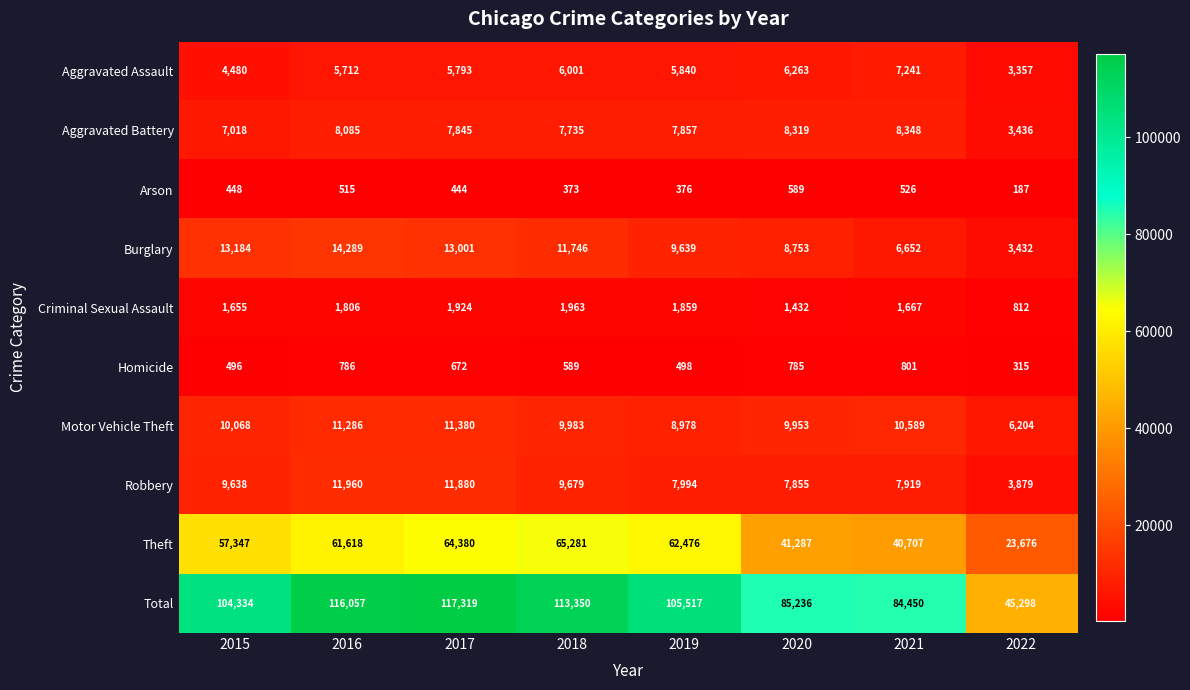

At which category does the chart reach its minimum across all series?

2022